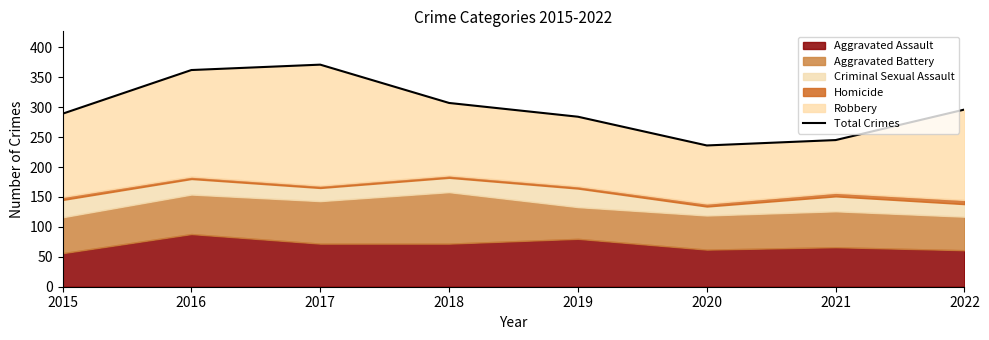

How many interior local peaks (higher than both neighbors) does the data have?

1